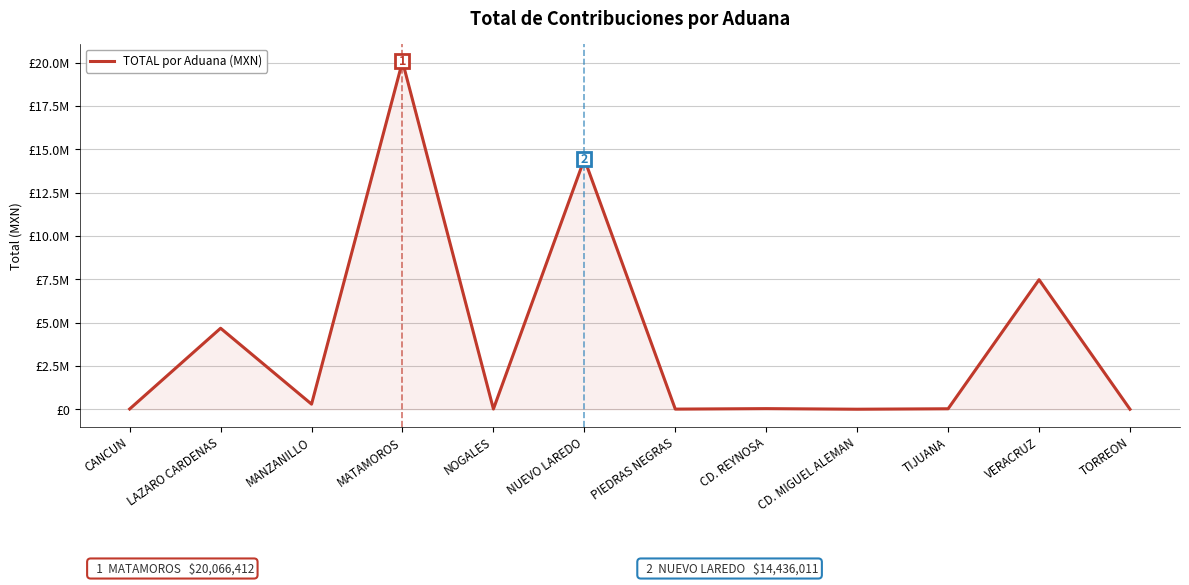

Between MATAMOROS and LAZARO CARDENAS, which is larger?

MATAMOROS